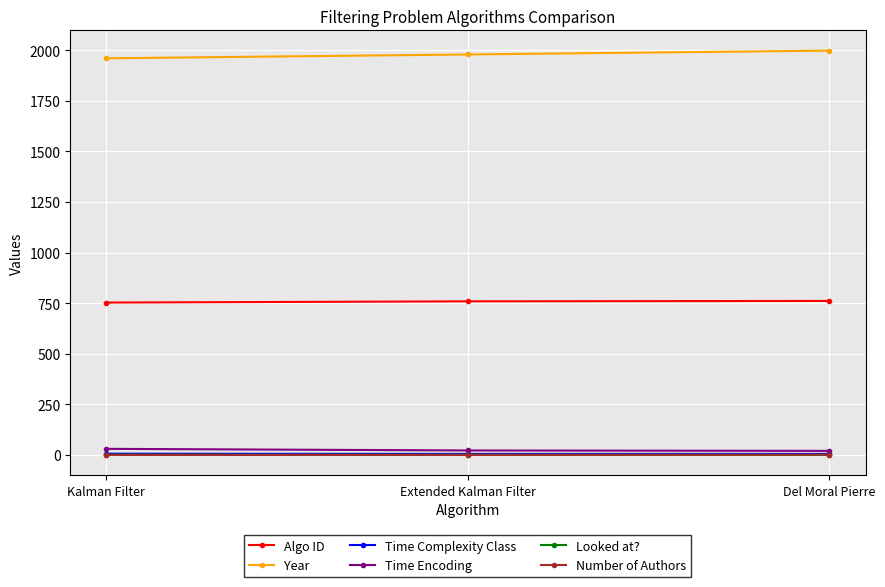

What is the greatest value displayed?

1998.0